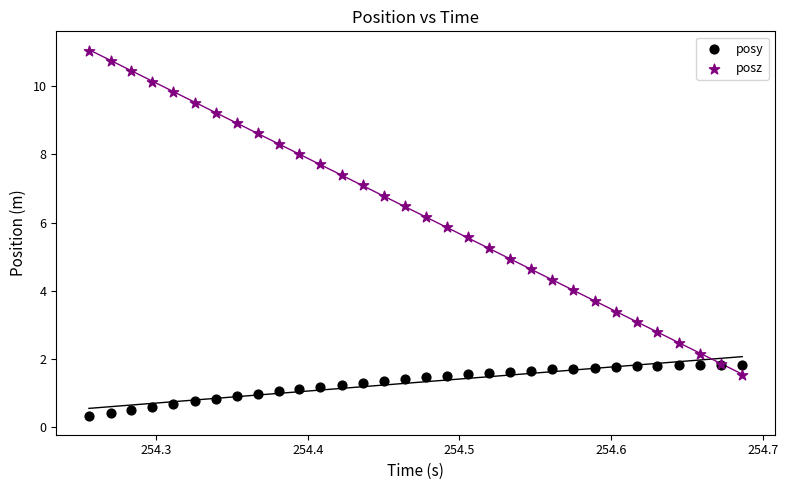

What is the X range (max minus min) for the scatter plot?

0.4